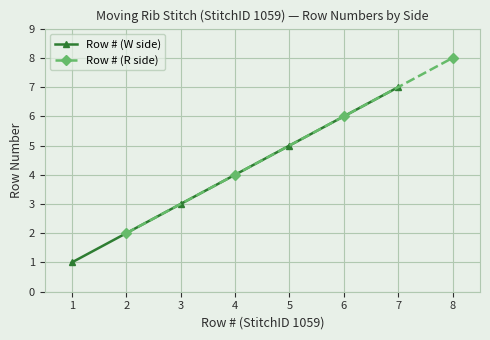

True or false: Row # (W side) has more than 2 points higher than both neighbors.

False